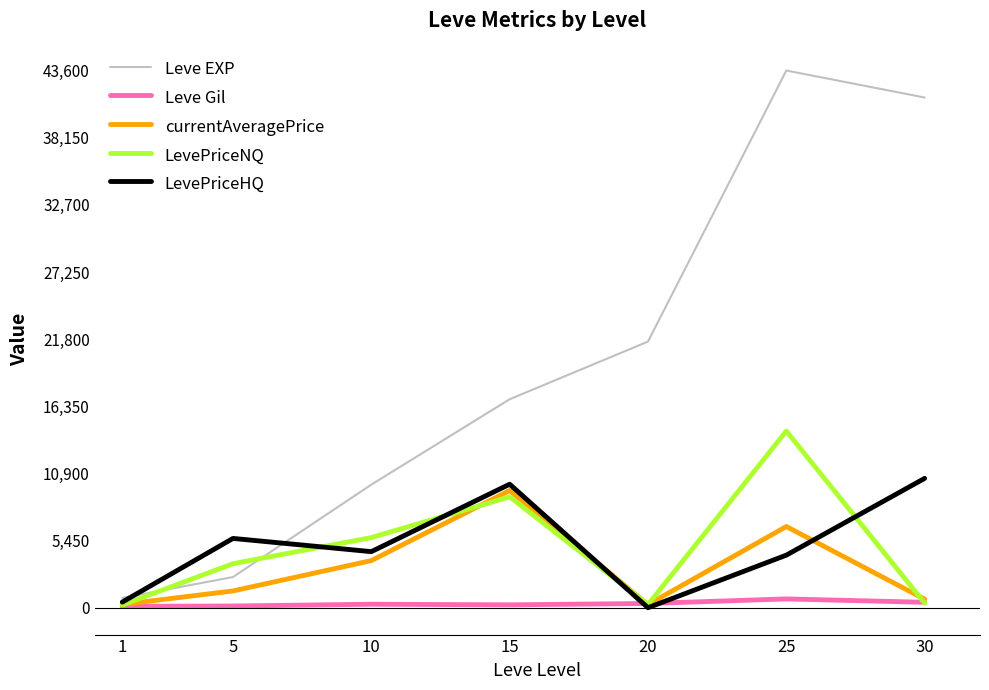

What is the spread (max minus min) of values at 5?

5486.0